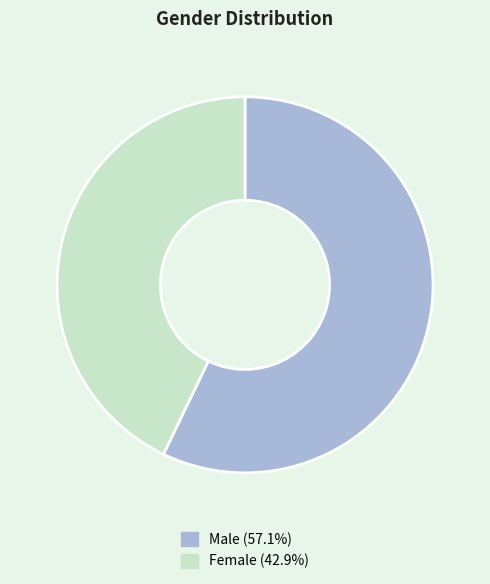

What is the largest slice in the pie chart?

Male